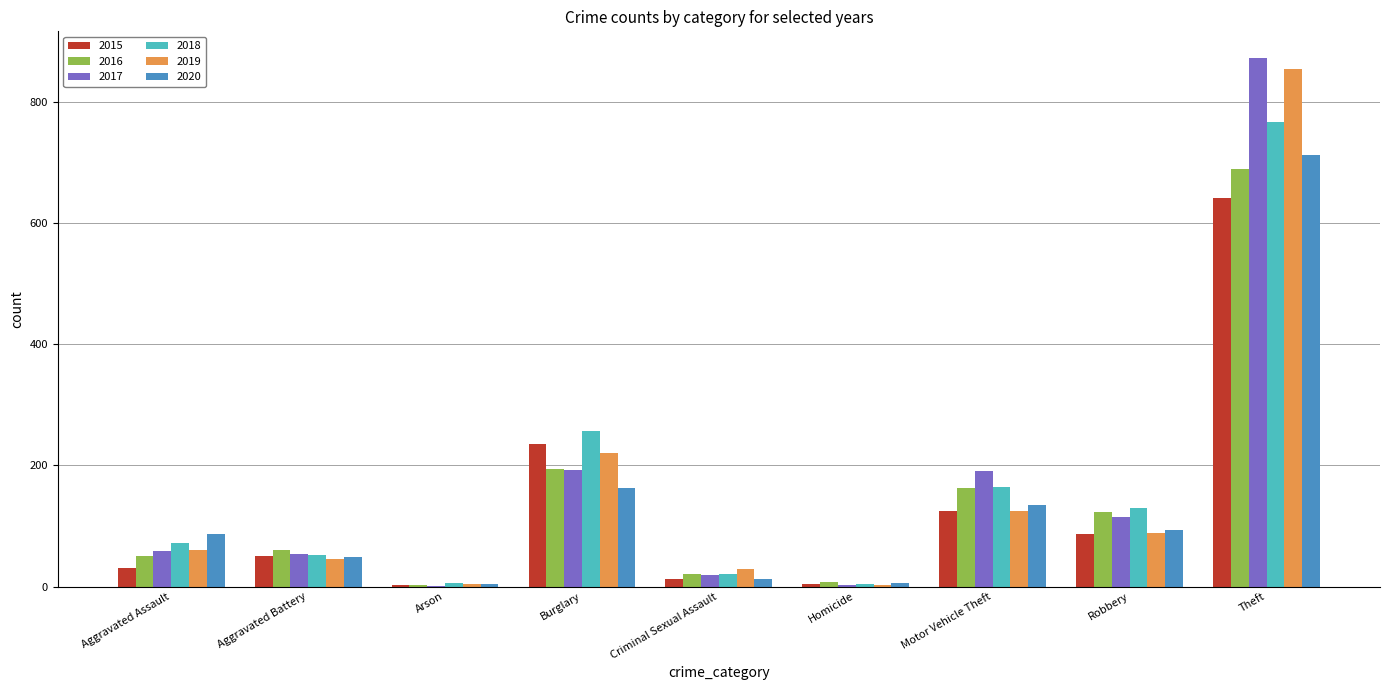

Which series has the largest range (max minus min)?

2017